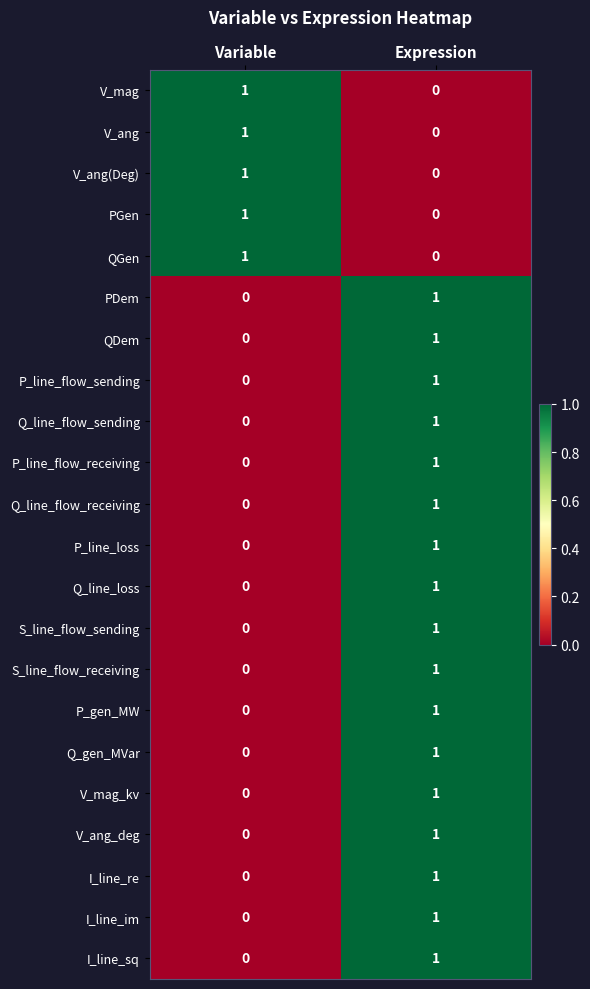

What is the maximum value shown in the chart?

1